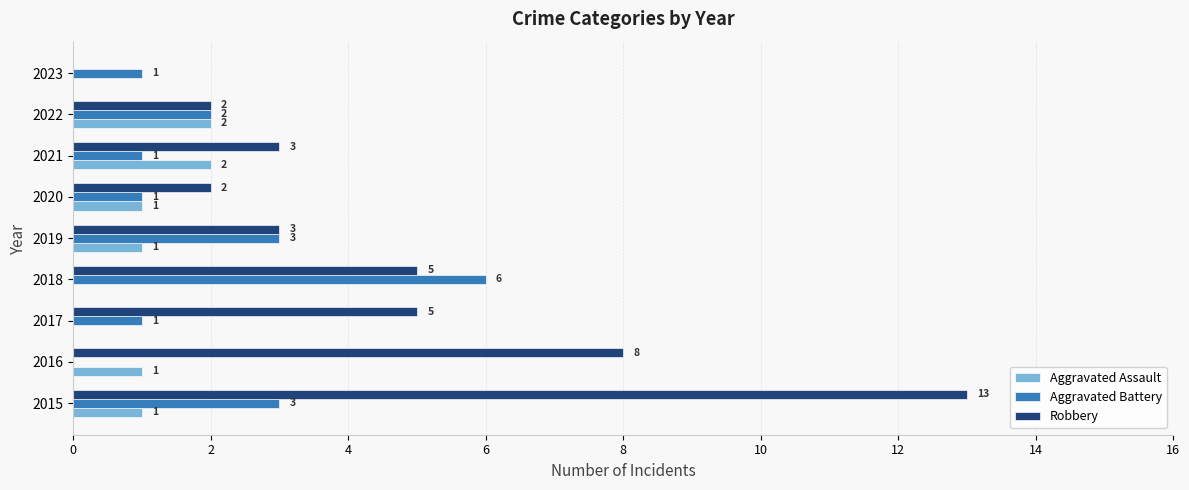

What is the highest value of the Robbery series?

13